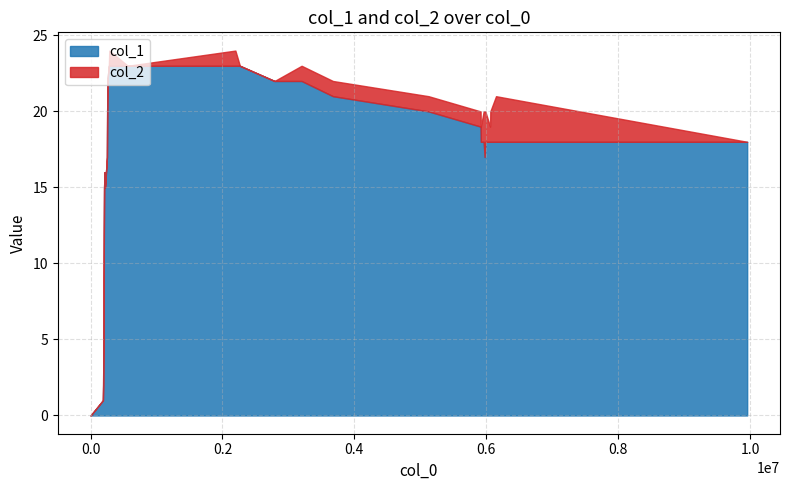

True or false: col_1 has a value of 6 at 1578881478.

False